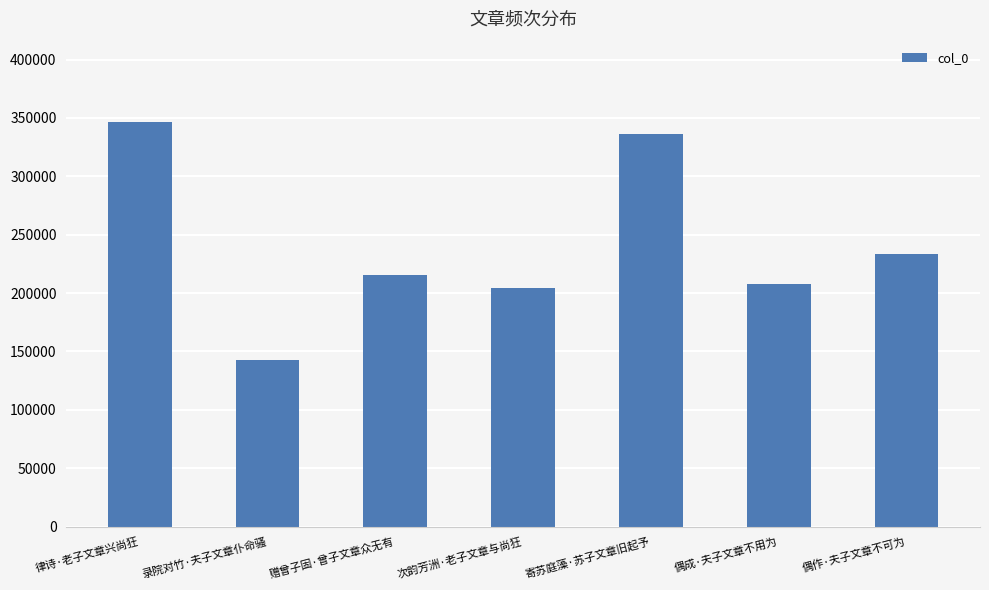

How many categories are shown in the chart?

7